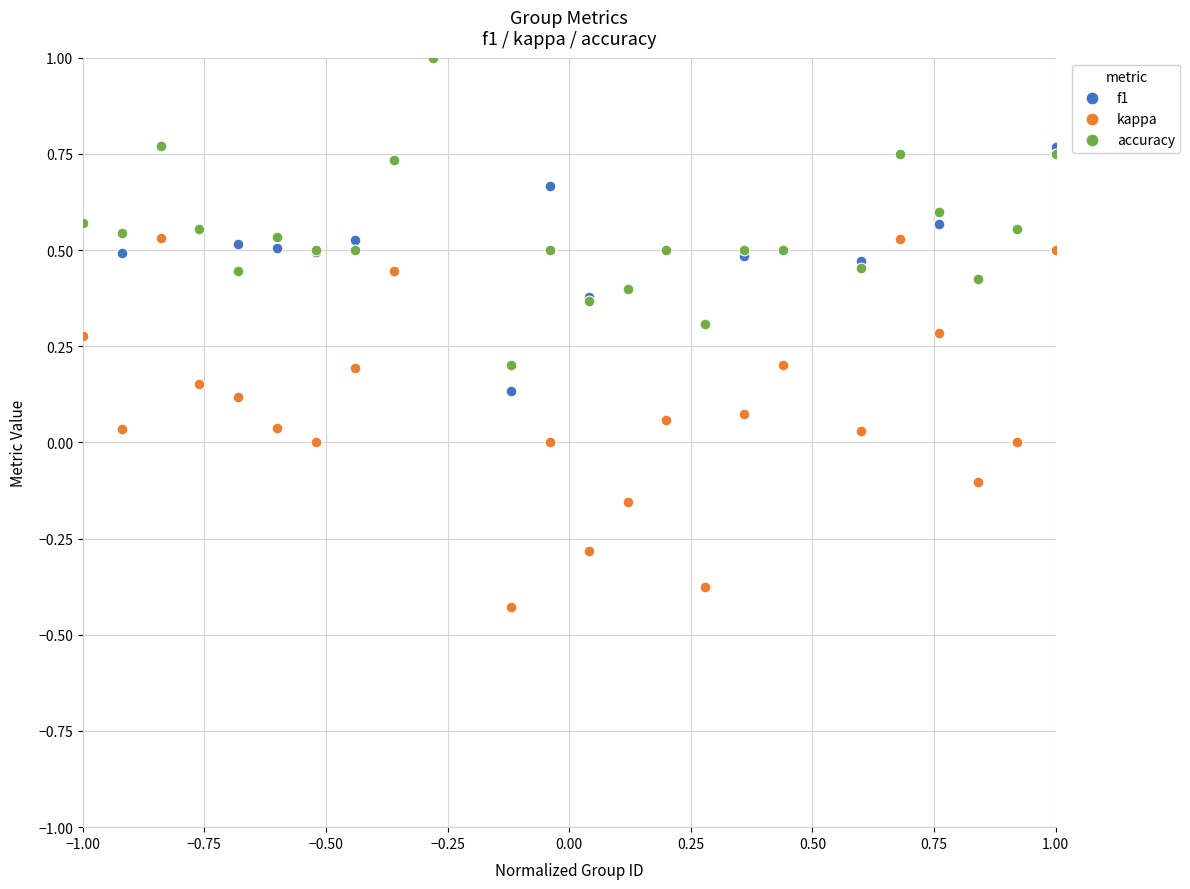

What are all the series names shown in the legend?

f1, kappa, accuracy